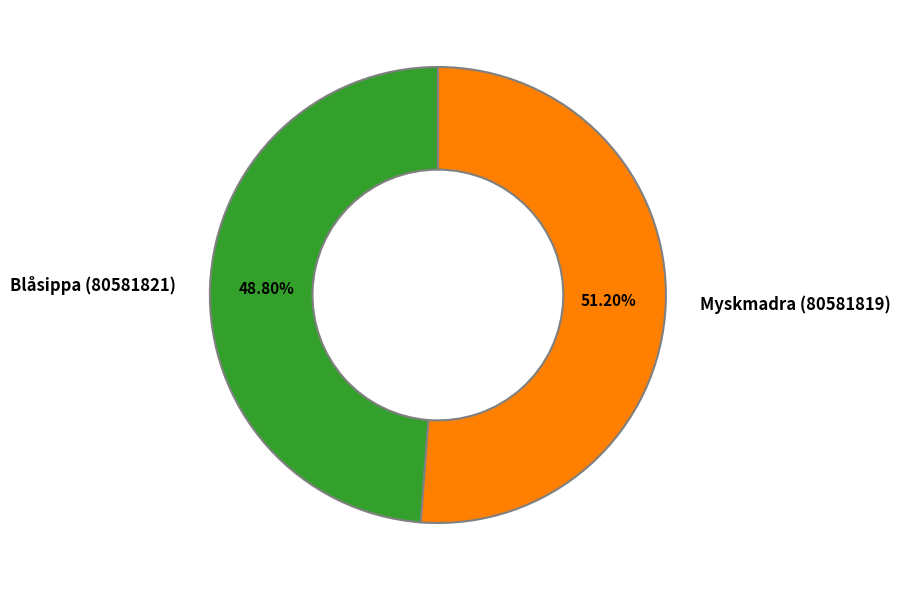

Approximately how many times larger is the value at Myskmadra (80581819) compared to Blåsippa (80581821)?

1.0